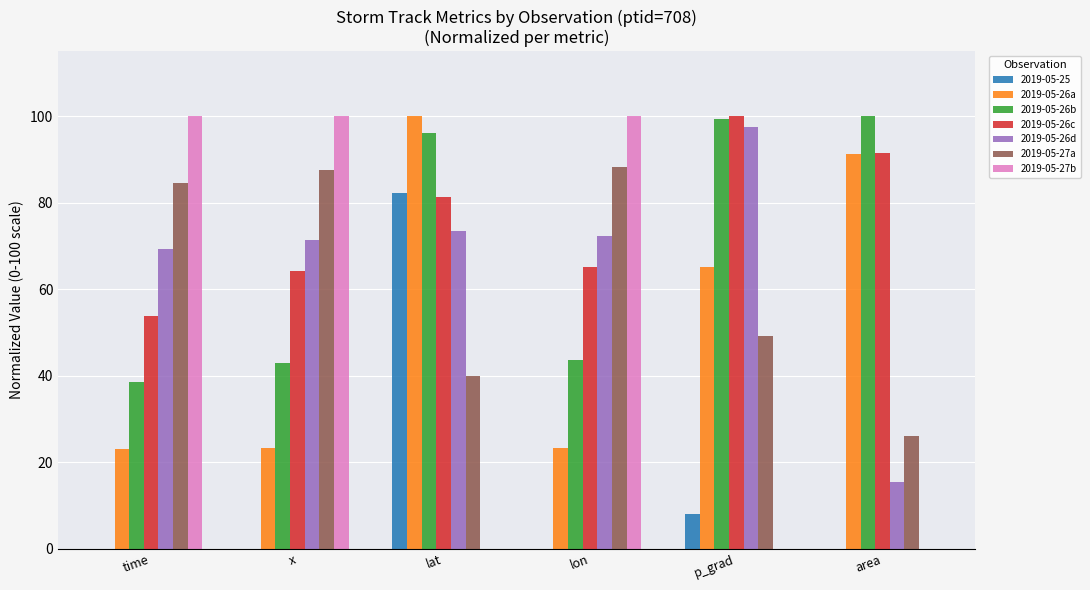

How many series are shown in this chart?

7